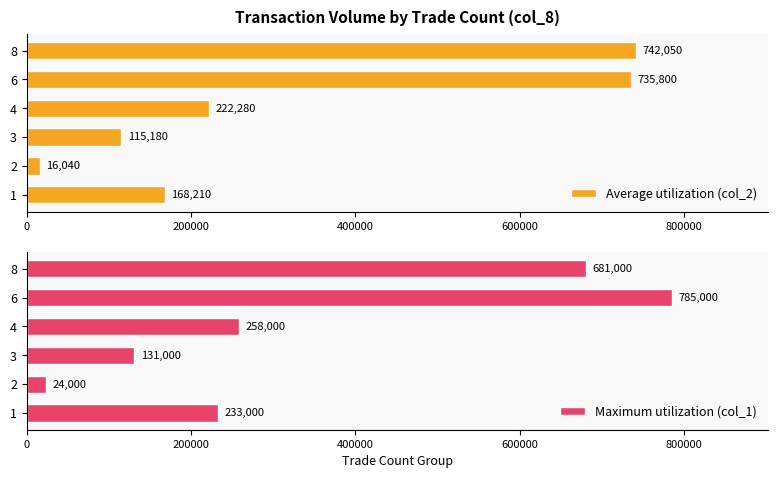

True or false: Maximum utilization (col_1) has a value of 38993 at 3.

False